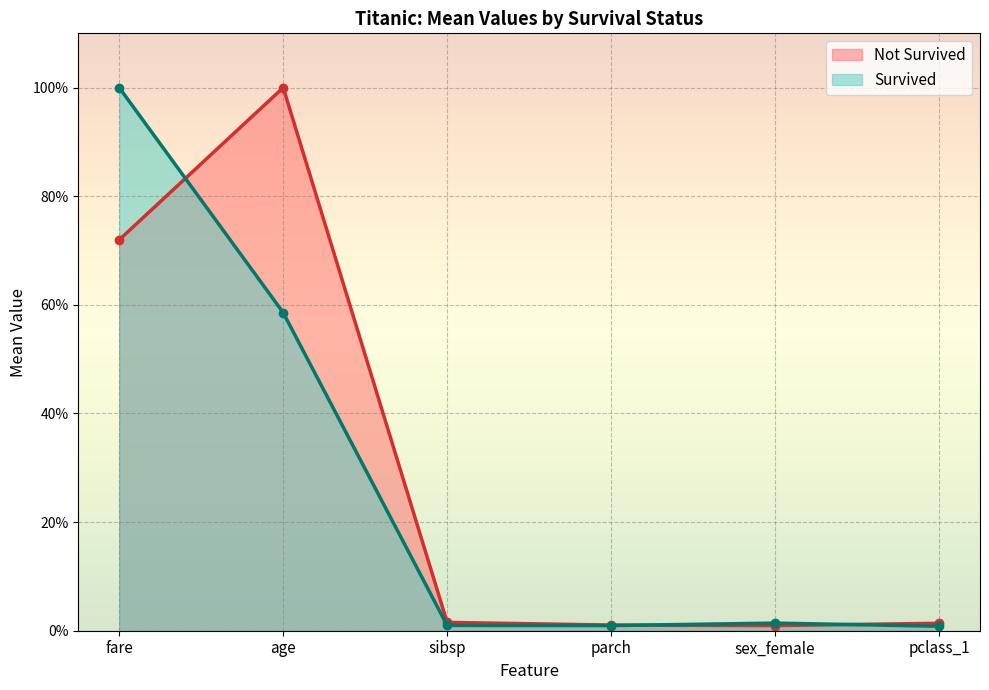

How many intersections are there between Survived and Not Survived?

3